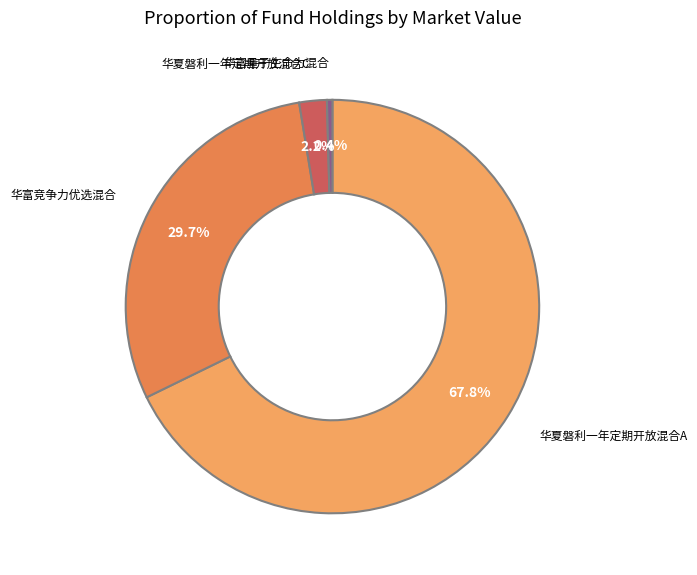

Combined, what portion of the pie is 华富竞争力优选混合 and 华富量子生命力混合?

30.1%